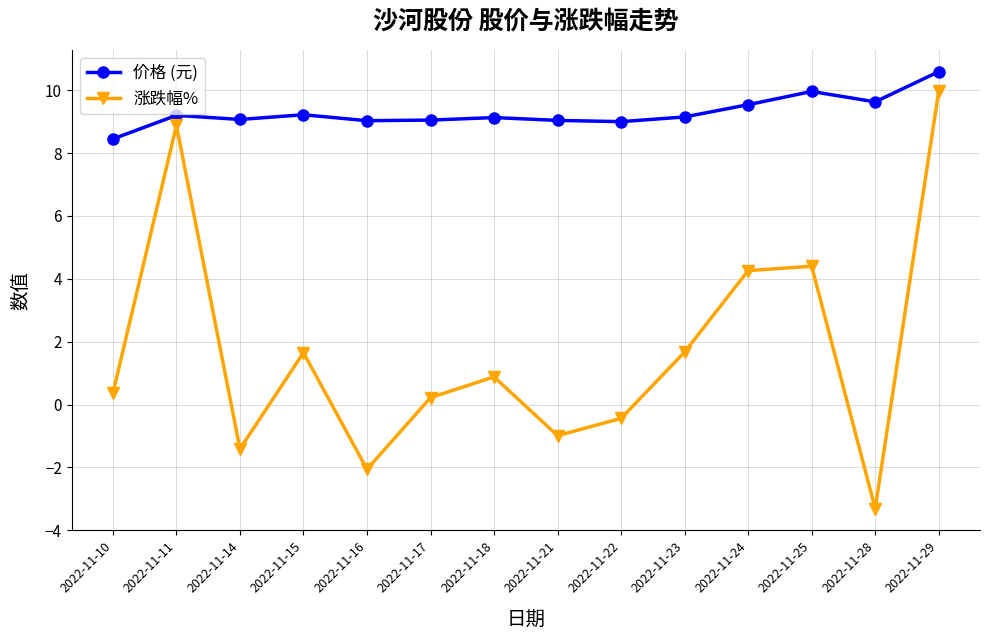

The value of 涨跌幅% at 2022-11-25 is 1.8. True or false?

False